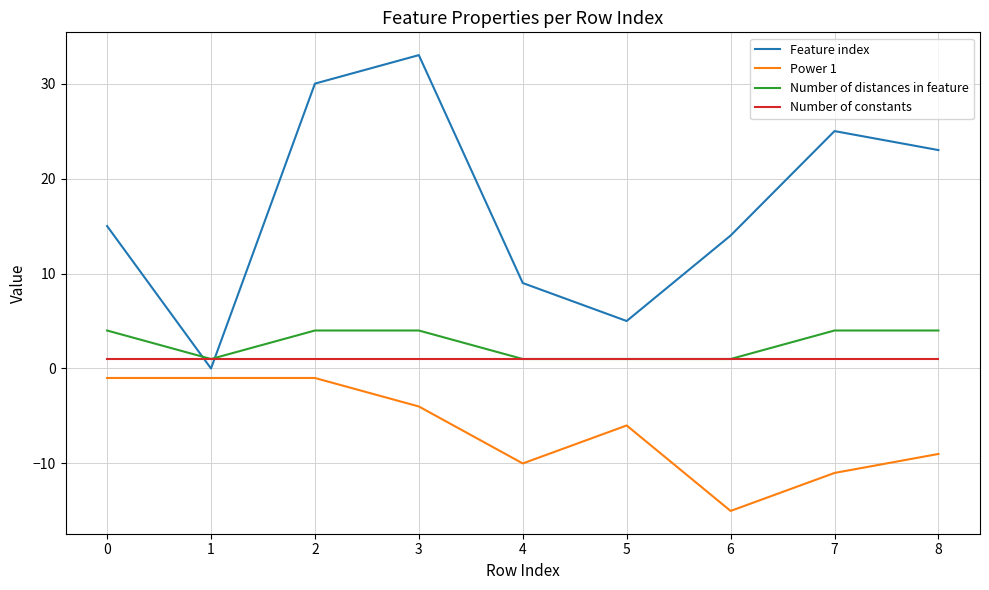

In Feature index, how many points are lower than both neighbors (excluding endpoints)?

2